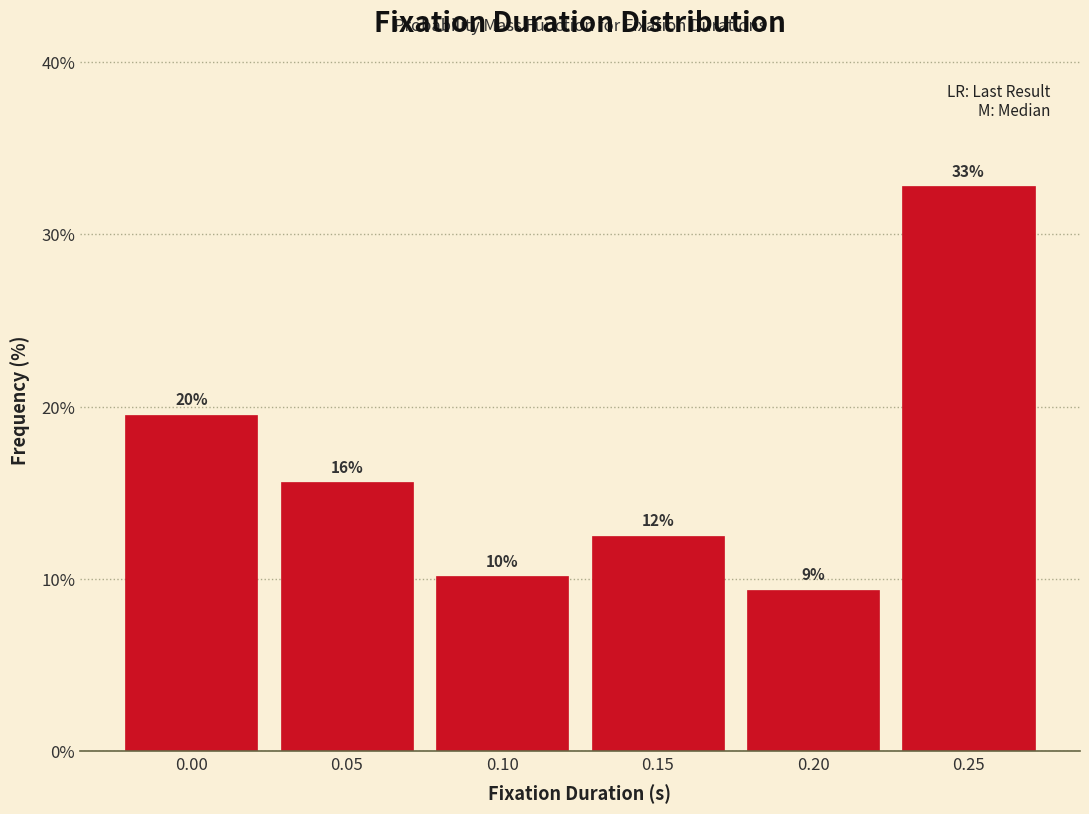

How many bars are there in total?

6